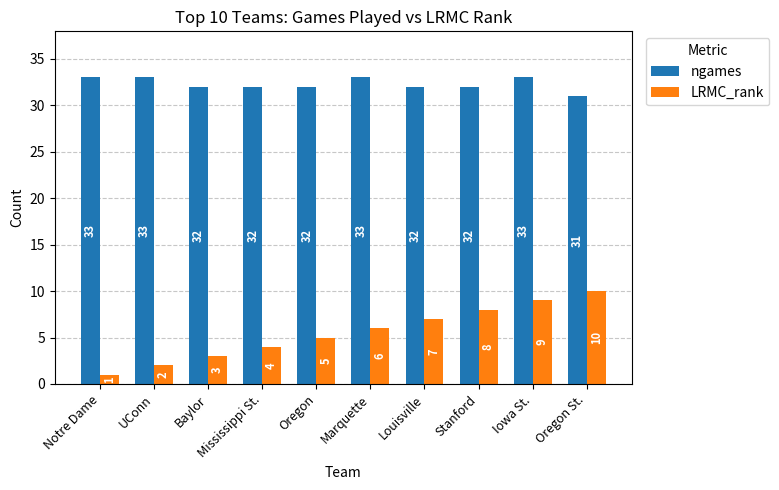

List the series in order of their peak value, lowest first.

LRMC_rank, ngames